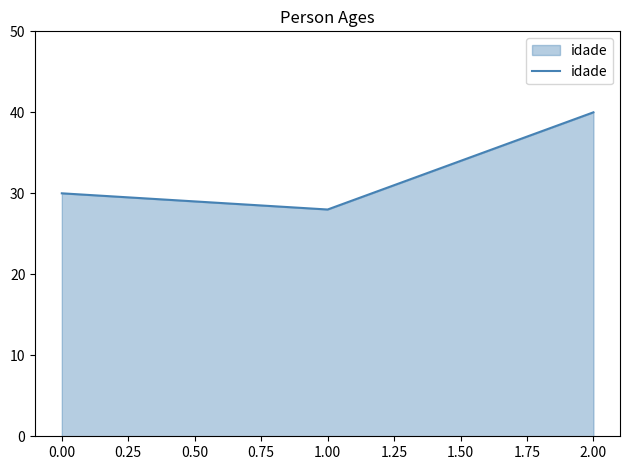

The value at 1.00 is 49. True or false?

False